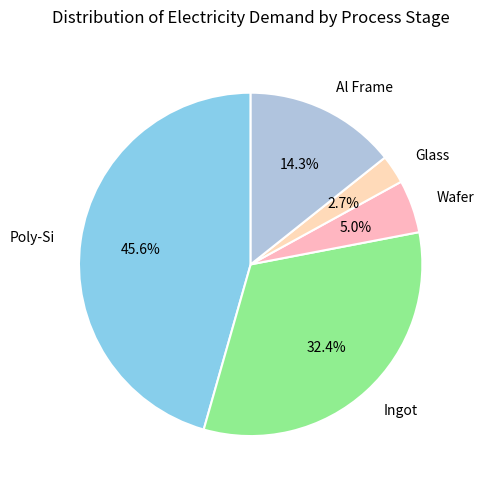

Is Glass the majority of the pie?

No